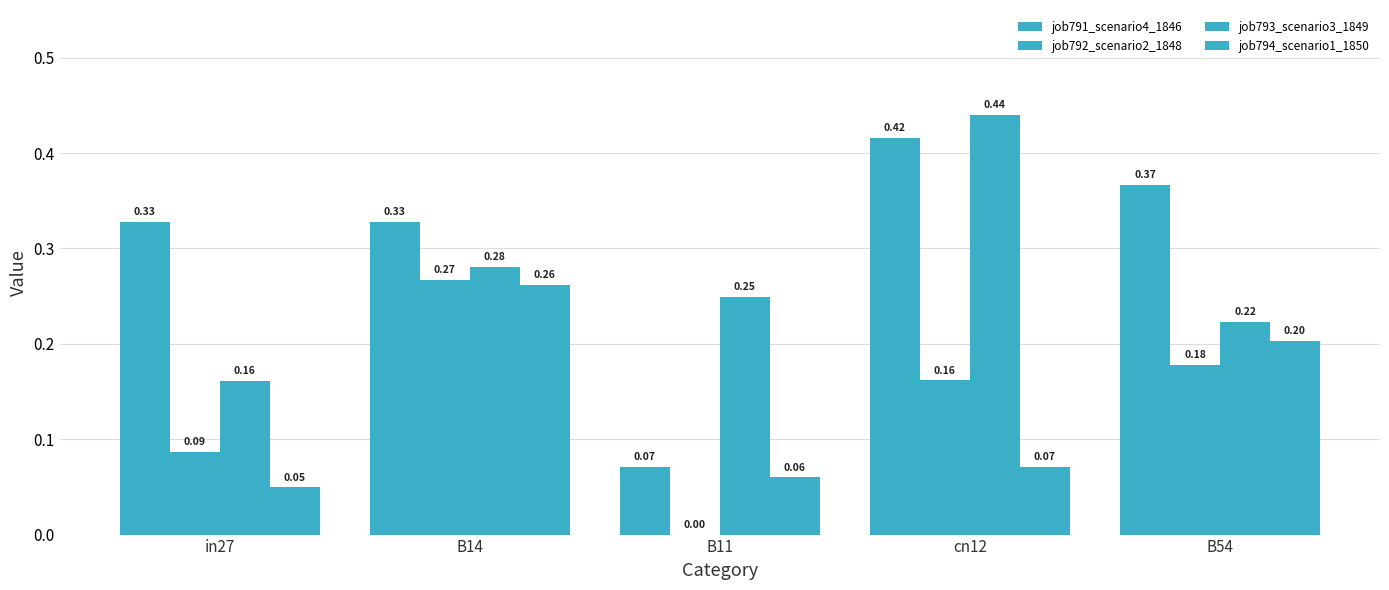

Which has a higher value, in27 or cn12?

cn12